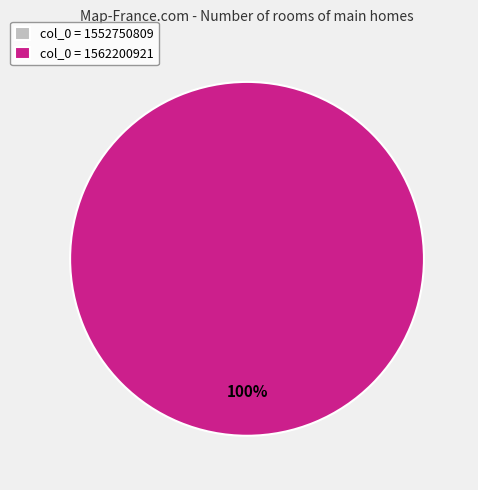

How much of the chart is everything except 1552750809?

100.0%